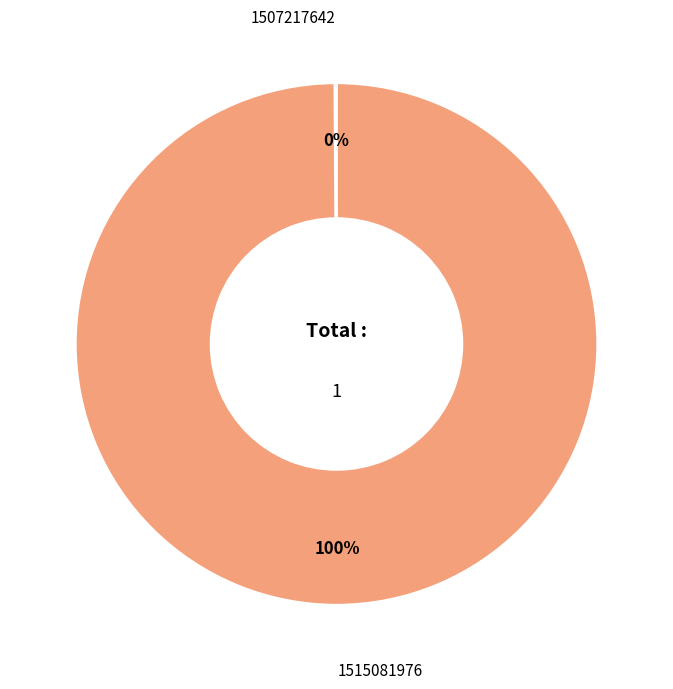

To the nearest percent, what percentage of the pie is 1515081976?

100%